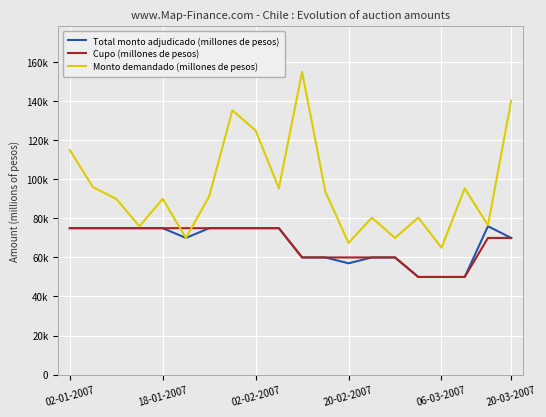

What are all the series names shown in the legend?

Total monto adjudicado (millones de pesos), Cupo (millones de pesos), Monto demandado (millones de pesos)